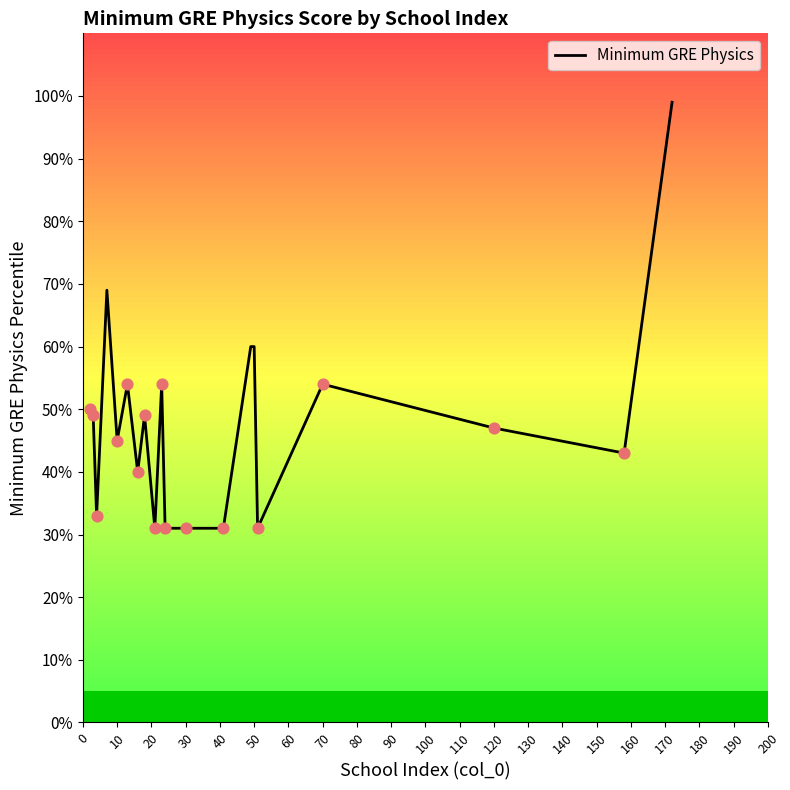

The value of Minimum GRE Physics at 120 is 74. True or false?

False